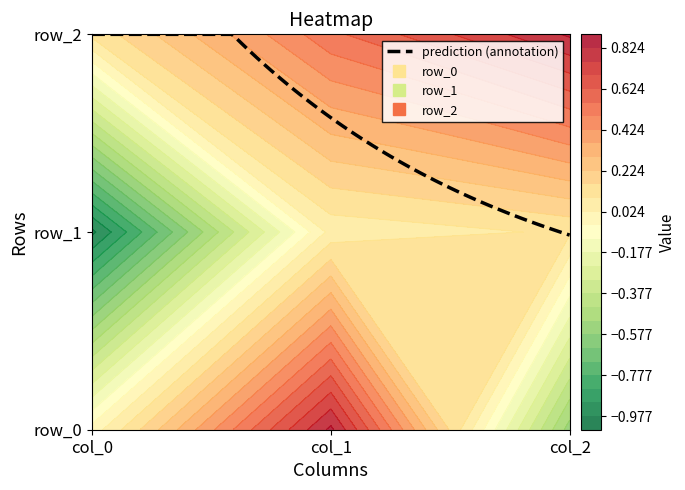

What is the maximum value shown in the chart?

0.8